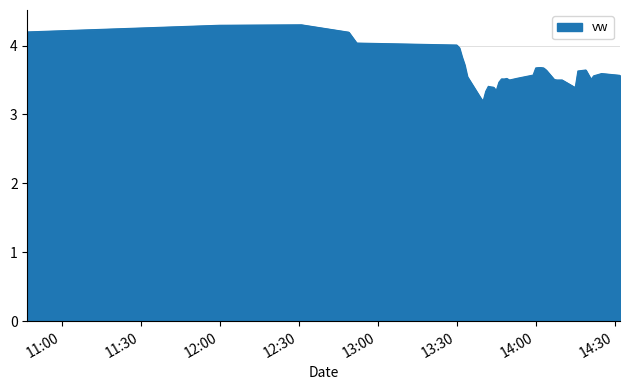

What is the difference between the maximum and minimum values?

1.1